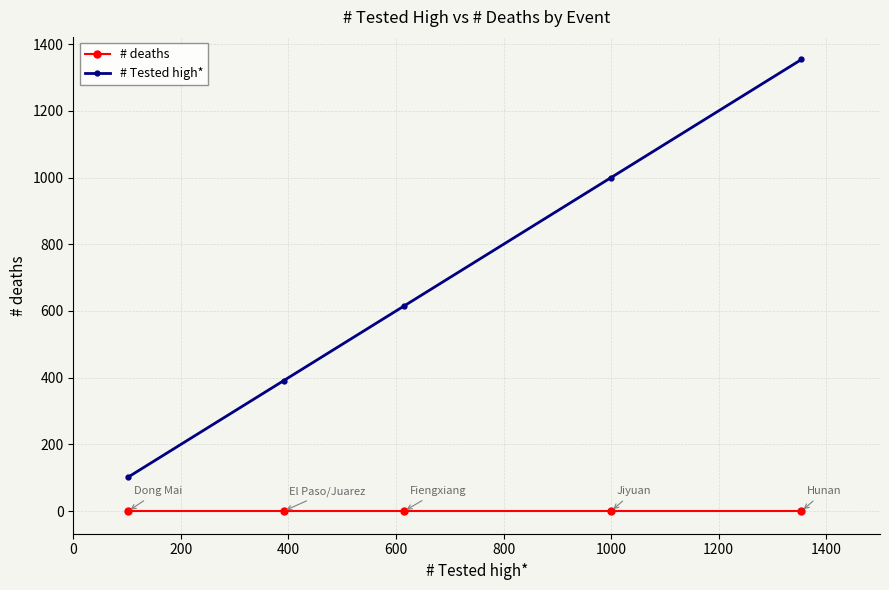

At how many categories does at least one series exceed 209?

4